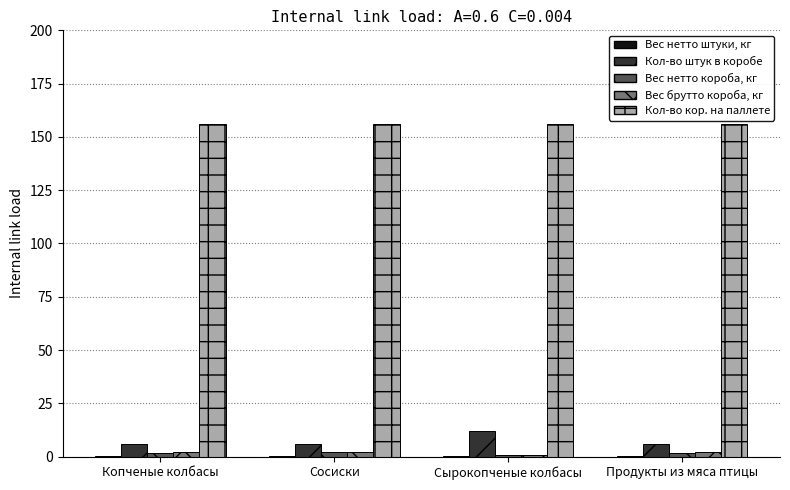

The value of Вес брутто короба, кг at Сырокопченые колбасы is 0.8. True or false?

True